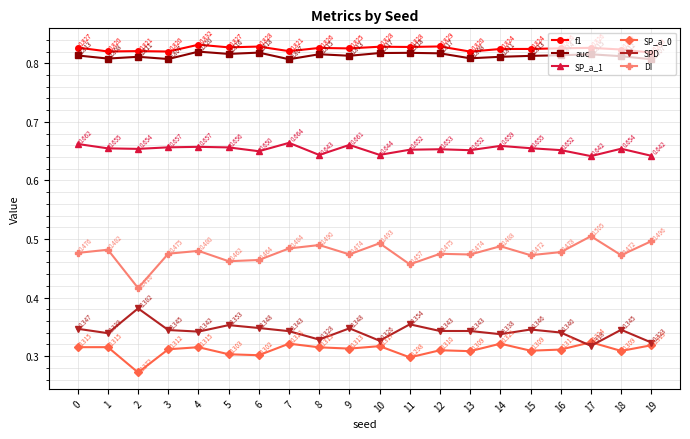

Which category has the highest value across all series?

4